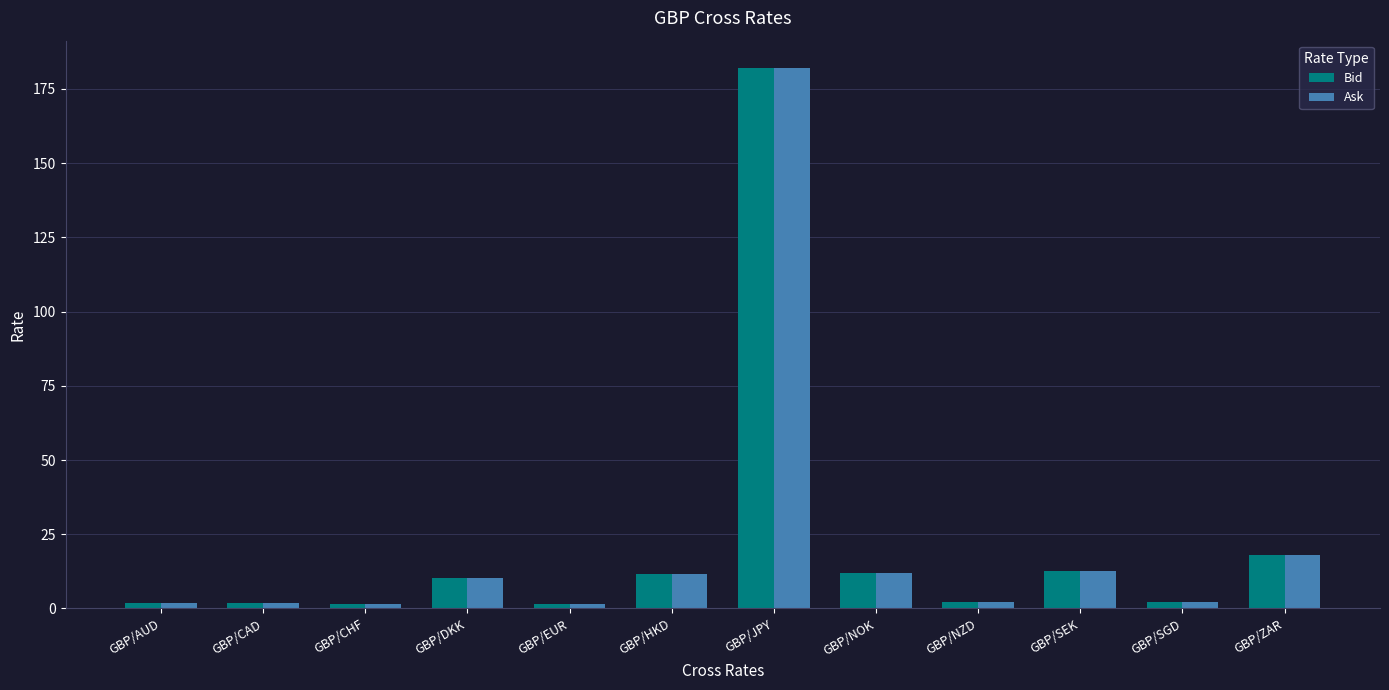

What is the label of the 5th bar from the left?

GBP/EUR